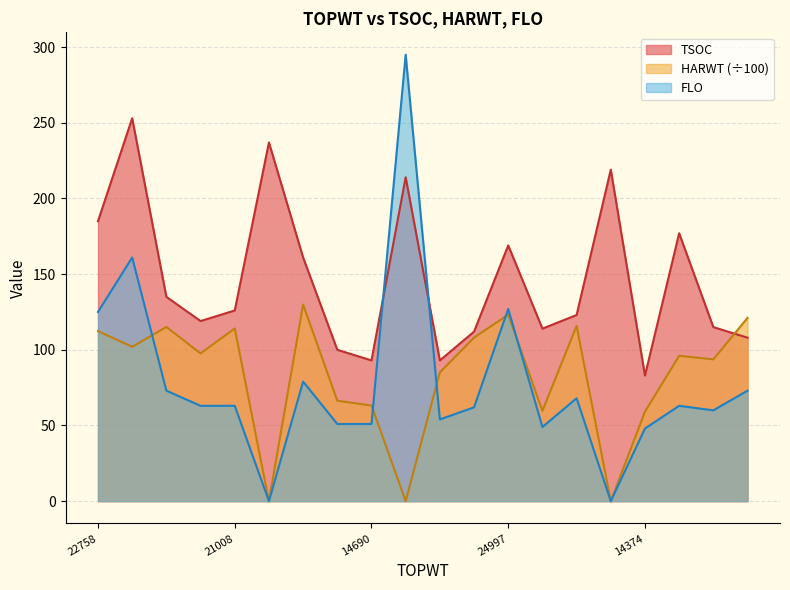

At 0, list the series in order from smallest to largest.

HARWT, FLO, TSOC